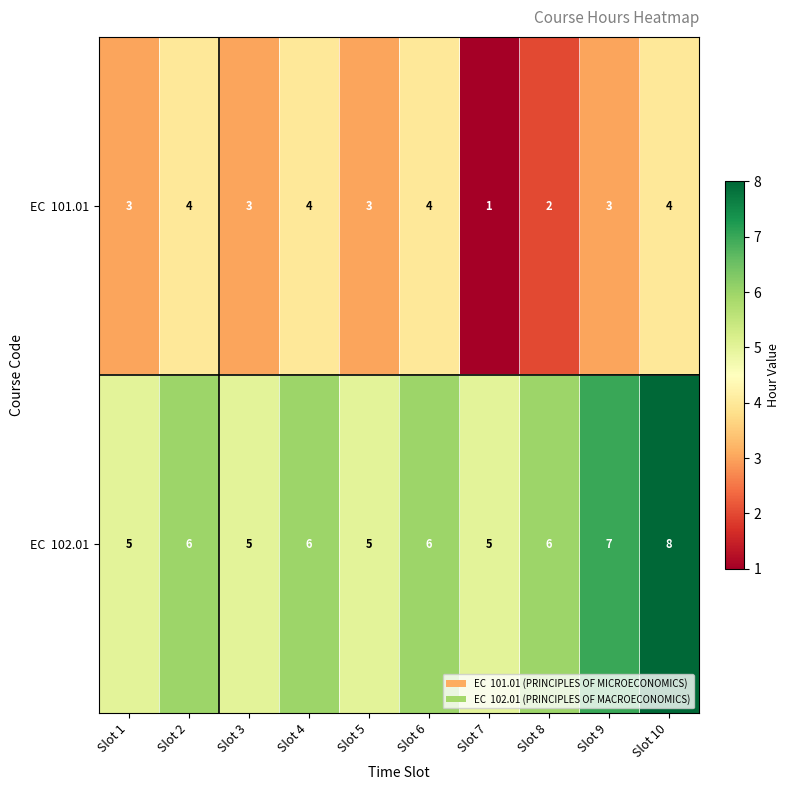

Count the number of categories in the chart.

10